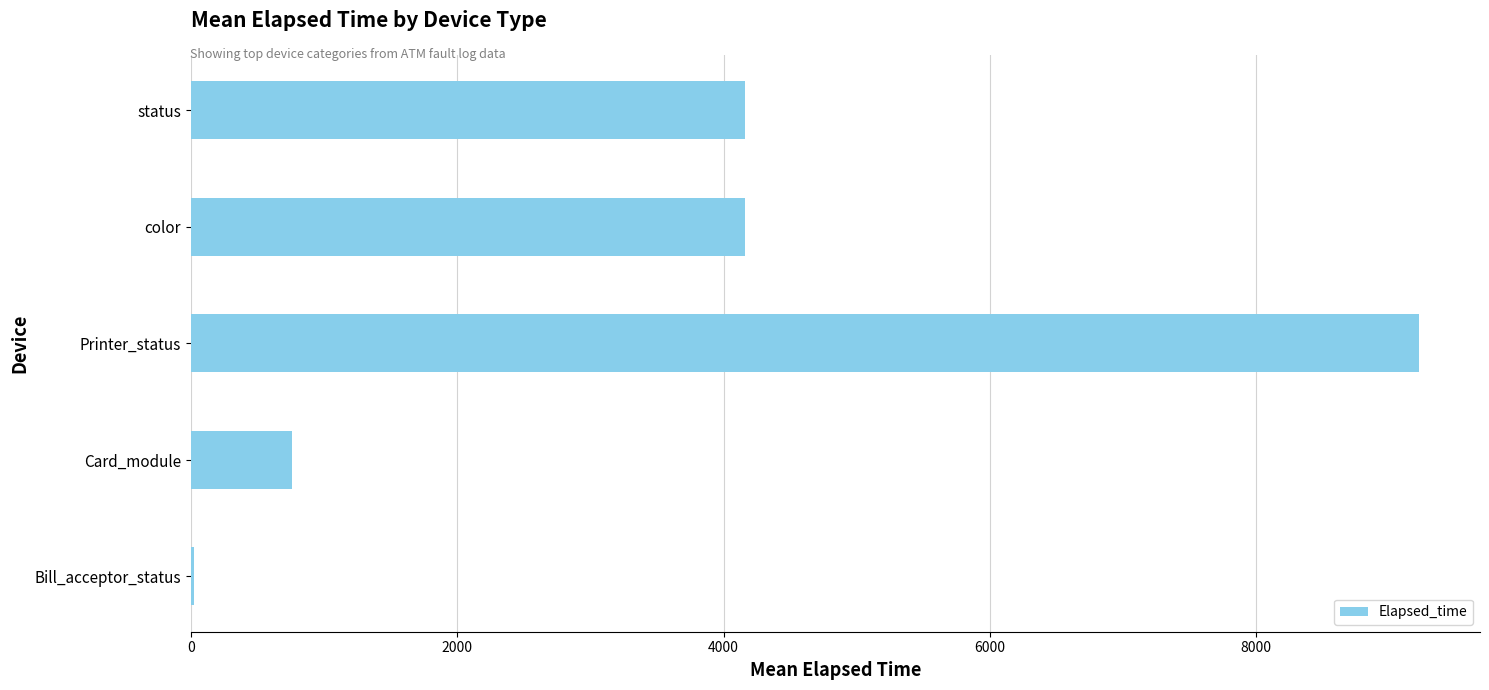

Are the bars horizontal?

Yes